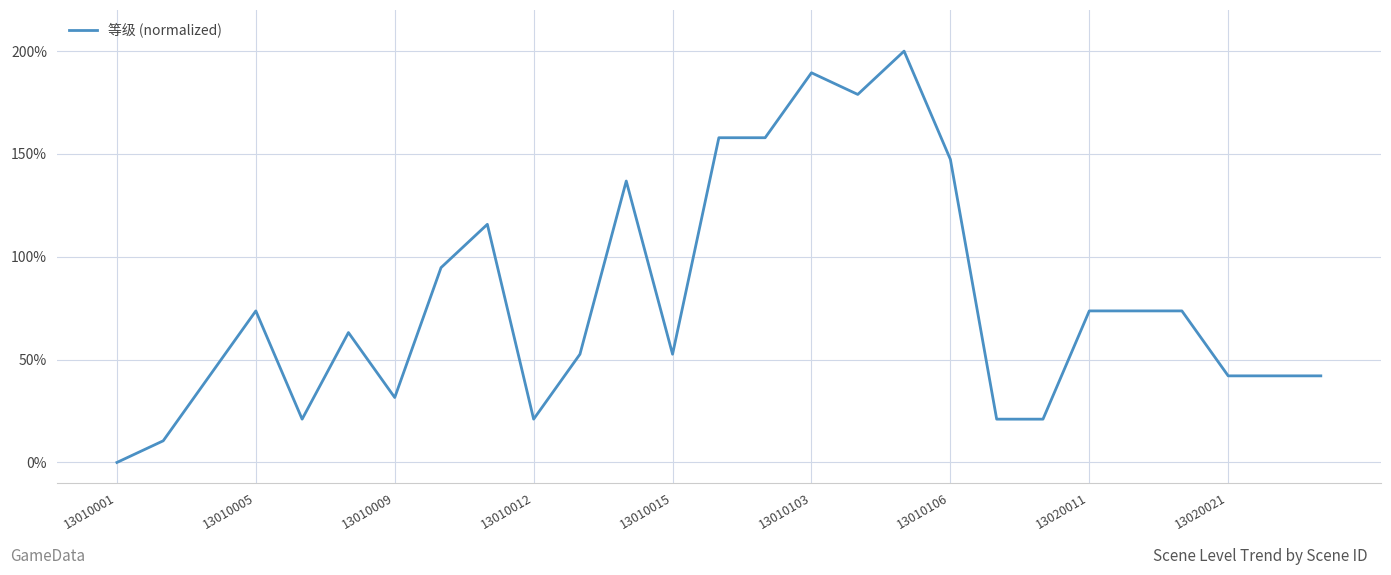

What is the maximum value shown in the chart?

200.0